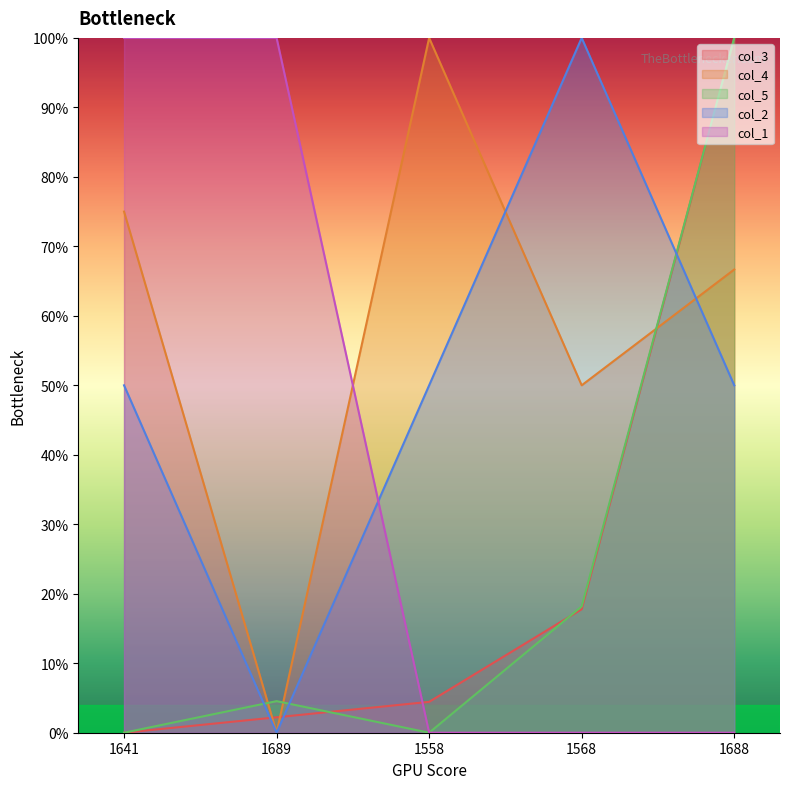

Read the col_5 value at 1568.

0.2